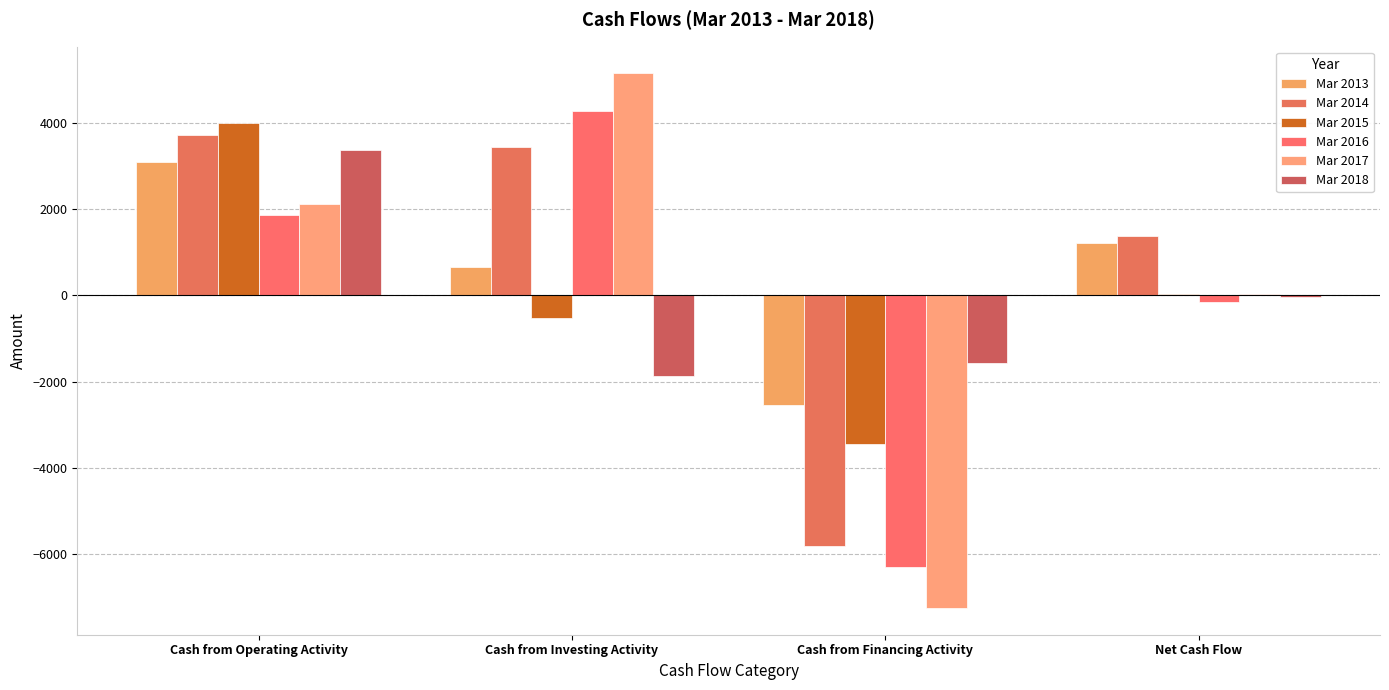

How many groups of bars are there?

4